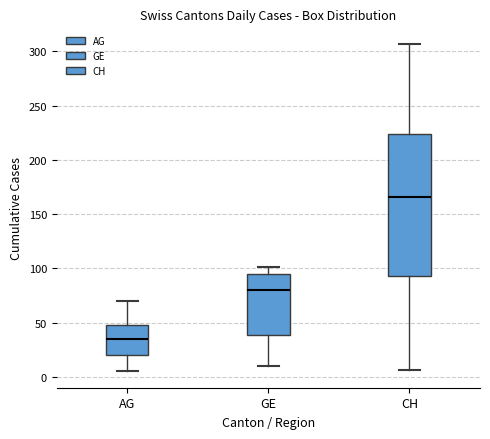

Reading left to right, transcribe this box plot: for each box, give where its median line is, the range the box spans, and where its two whiskers end, as read against the y-axis. The values are not printed on the chart, so give them approximately, as read against the axis.

AG: median 35, box 20 to 50, whiskers 5 to 70
GE: median 80, box 40 to 95, whiskers 10 to 100
CH: median 165, box 95 to 225, whiskers 5 to 305